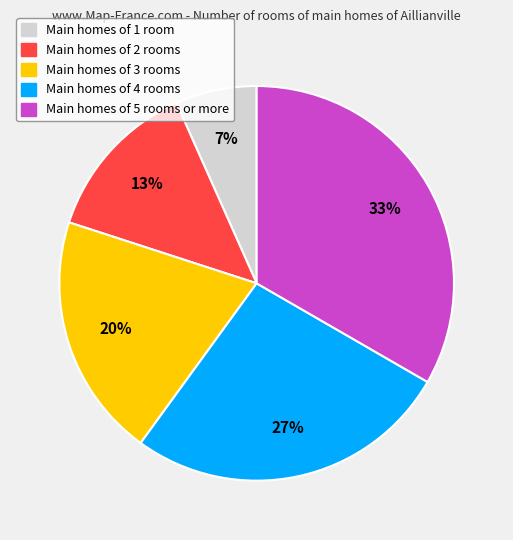

Does any single category account for the majority?

No